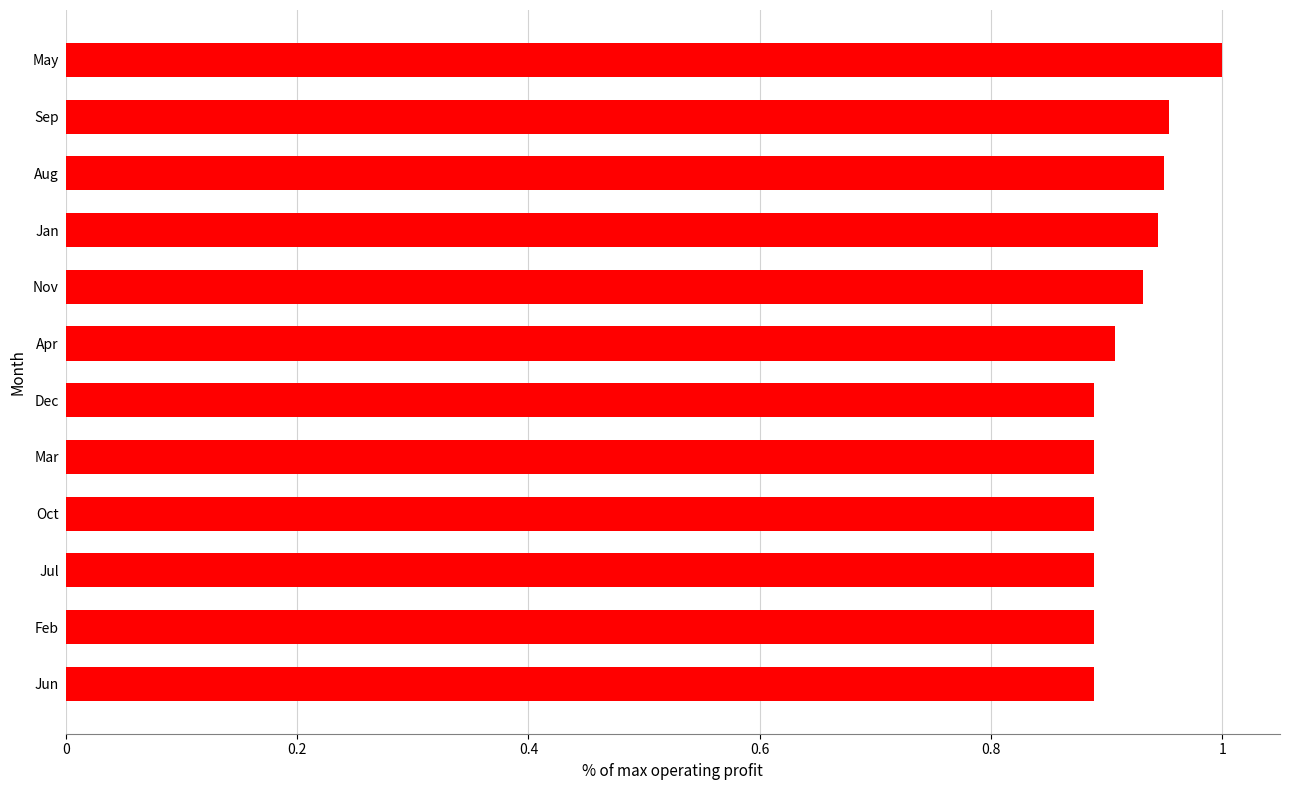

What is the difference between the maximum and minimum values?

0.1